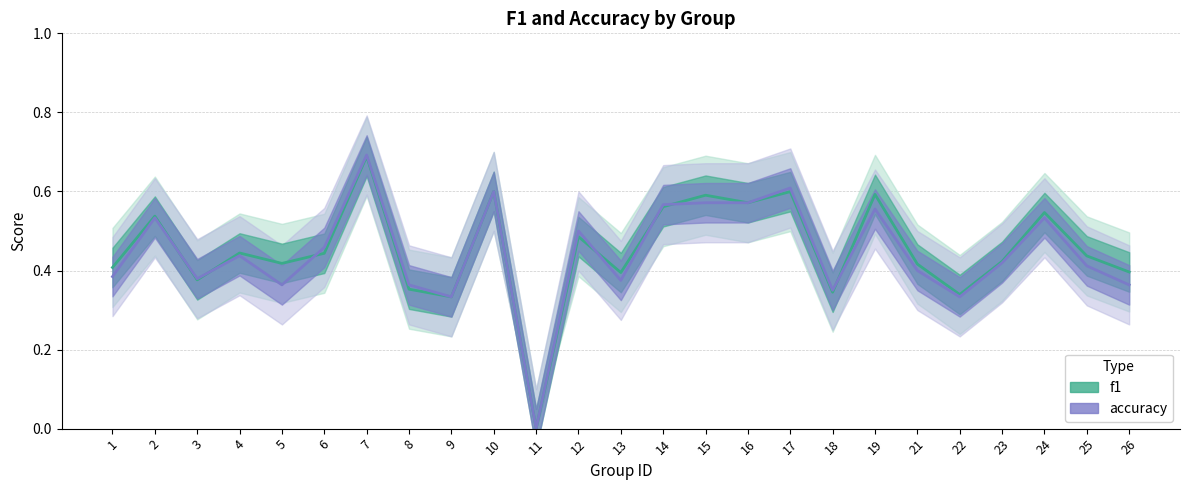

Between 10 and 14, which is larger?

10